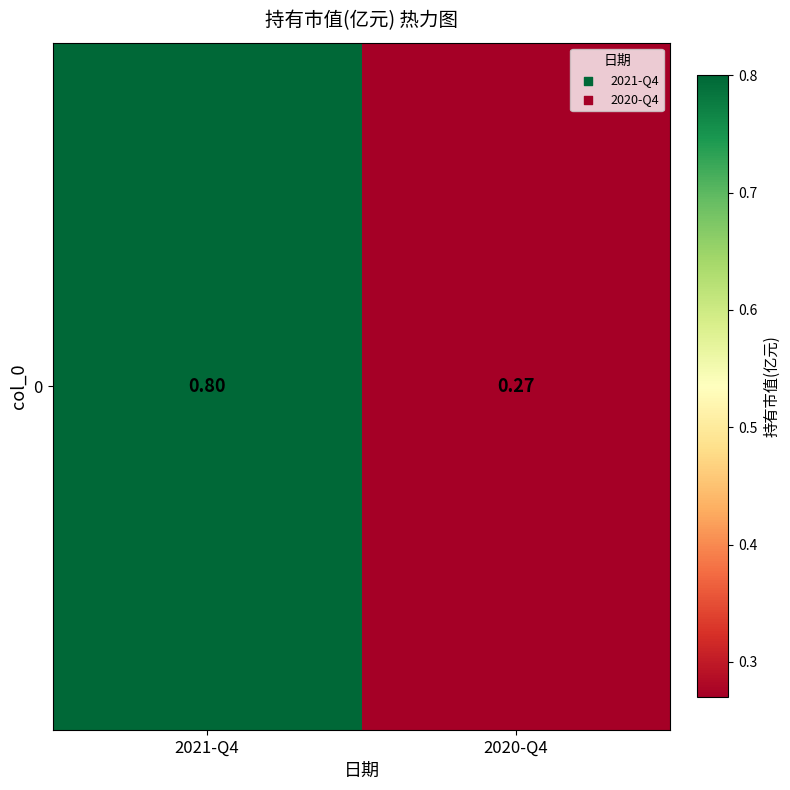

Count the values in the range 0 to 1.

2